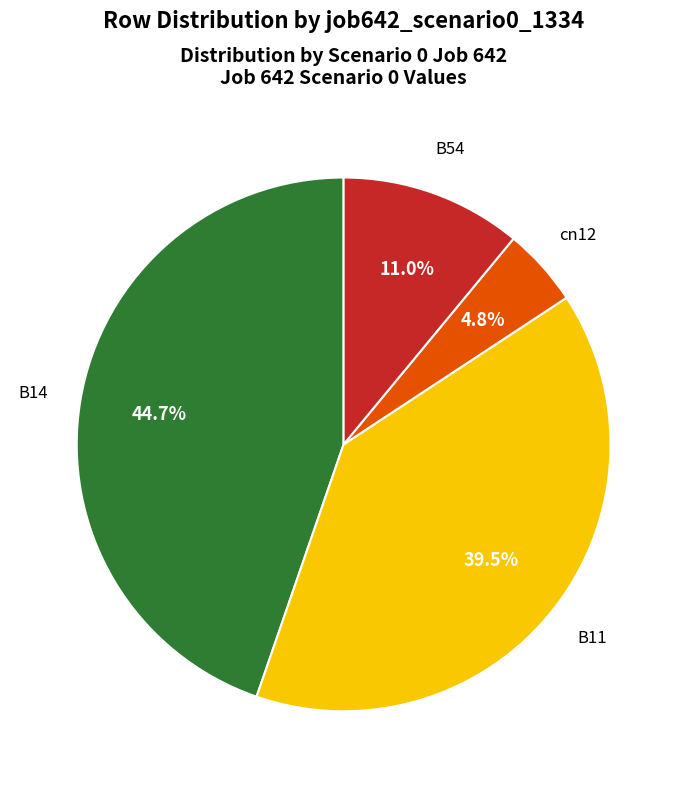

Does any single category account for the majority?

No